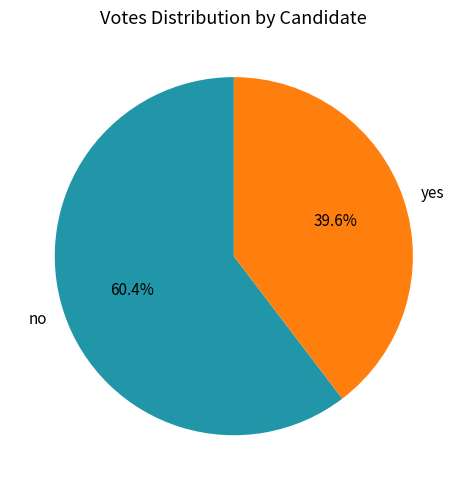

What percentage is the no slice, to the nearest percent?

60%